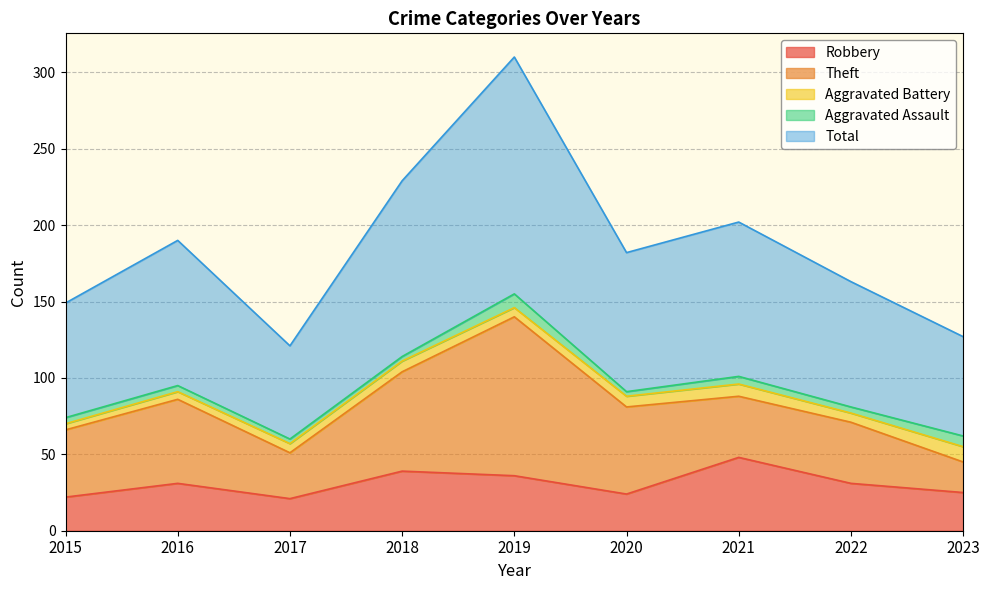

What is the average value of the Aggravated Assault series?

5